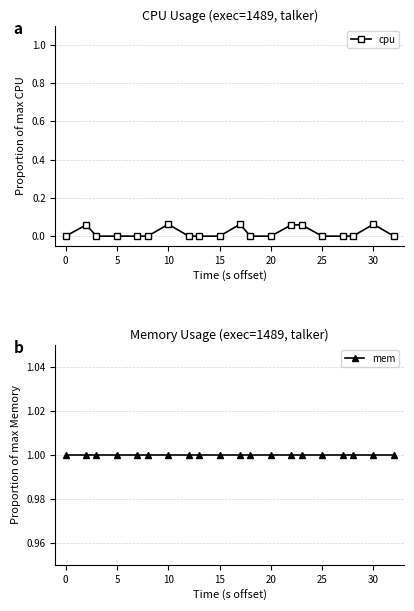

Reading left to right, transcribe all the data shown in this chart.

cpu: 0.0	0.1	0.0	0.0	0.0	0.0	0.1	0.0	0.0	0.0	0.1	0.0	0.0	0.1	0.1	0.0	0.0	0.0	0.1	0.0
mem: 1.0	1.0	1.0	1.0	1.0	1.0	1.0	1.0	1.0	1.0	1.0	1.0	1.0	1.0	1.0	1.0	1.0	1.0	1.0	1.0